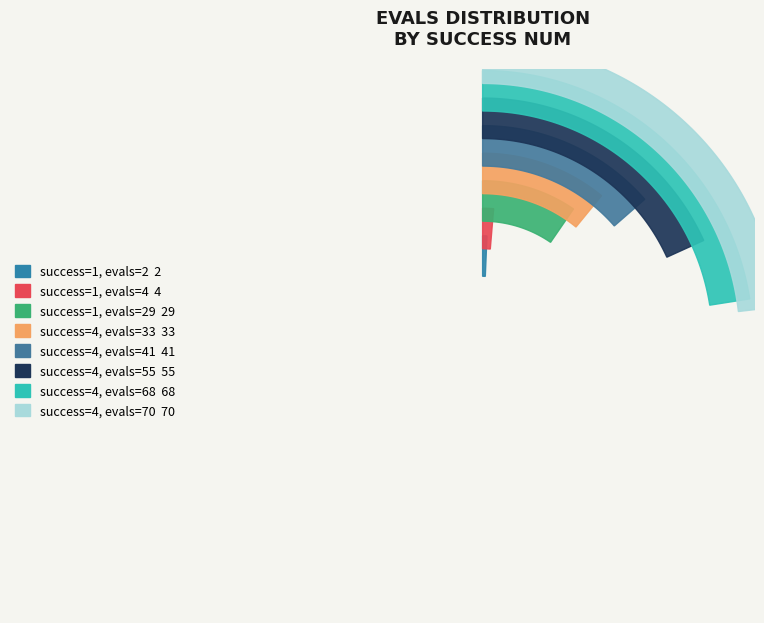

How many segments does this pie chart have?

8